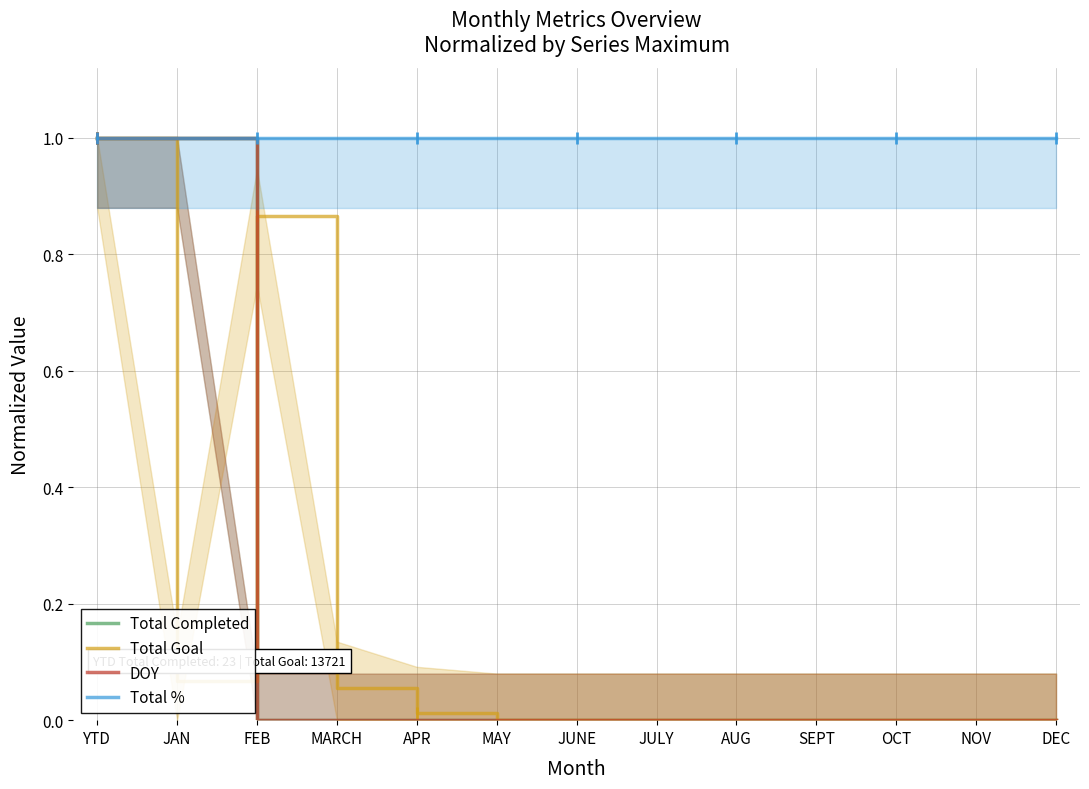

At which category is the sum across all series the highest?

YTD